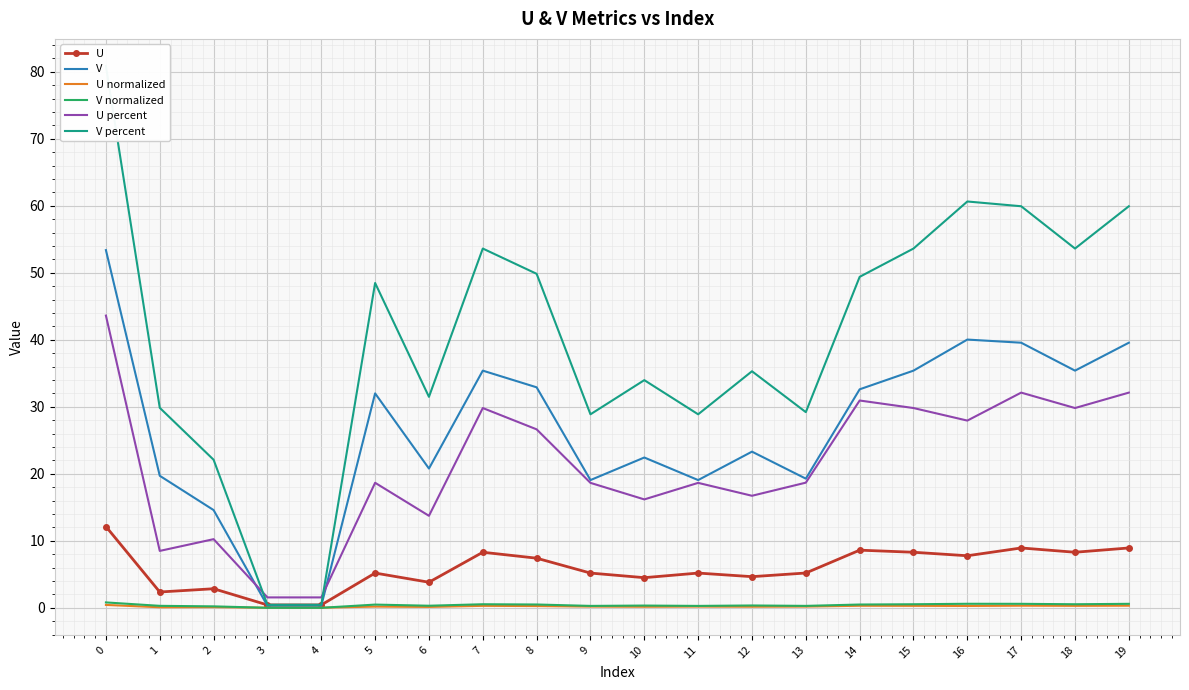

Reading right to left, what are all the values shown in this chart?

U: 19=8.9	18=8.3	17=8.9	16=7.8	15=8.3	14=8.6	13=5.2	12=4.7	11=5.2	10=4.5	9=5.2	8=7.4	7=8.3	6=3.8	5=5.2	4=0.4	3=0.4	2=2.9	1=2.4	0=12.1
V: 19=39.6	18=35.4	17=39.6	16=40.0	15=35.4	14=32.6	13=19.3	12=23.3	11=19.1	10=22.4	9=19.1	8=32.9	7=35.4	6=20.8	5=32.0	4=0.3	3=0.3	2=14.6	1=19.7	0=53.4
U normalized: 19=0.3	18=0.3	17=0.3	16=0.3	15=0.3	14=0.3	13=0.2	12=0.2	11=0.2	10=0.2	9=0.2	8=0.3	7=0.3	6=0.1	5=0.2	4=0.0	3=0.0	2=0.1	1=0.1	0=0.4
V normalized: 19=0.6	18=0.5	17=0.6	16=0.6	15=0.5	14=0.5	13=0.3	12=0.4	11=0.3	10=0.3	9=0.3	8=0.5	7=0.5	6=0.3	5=0.5	4=0.0	3=0.0	2=0.2	1=0.3	0=0.8
U percent: 19=32.1	18=29.8	17=32.1	16=27.9	15=29.8	14=30.9	13=18.7	12=16.7	11=18.6	10=16.2	9=18.6	8=26.6	7=29.8	6=13.7	5=18.7	4=1.6	3=1.6	2=10.2	1=8.5	0=43.6
V percent: 19=59.9	18=53.6	17=59.9	16=60.6	15=53.6	14=49.4	13=29.2	12=35.3	11=28.9	10=34.0	9=28.9	8=49.8	7=53.6	6=31.5	5=48.5	4=0.5	3=0.5	2=22.1	1=29.8	0=80.9